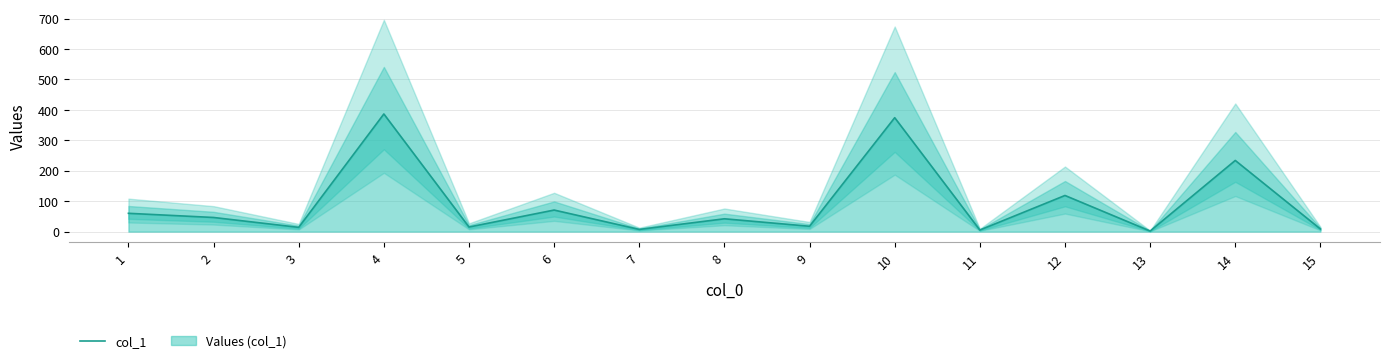

What is the sum of all values?

1403.1